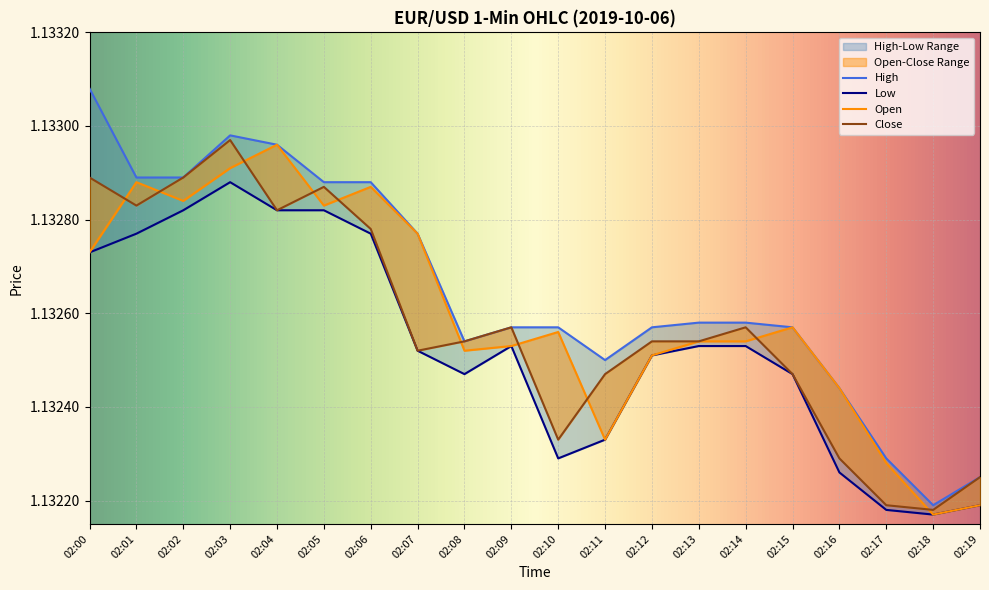

True or false: Low has a value of 1.7 at 02:01.

False